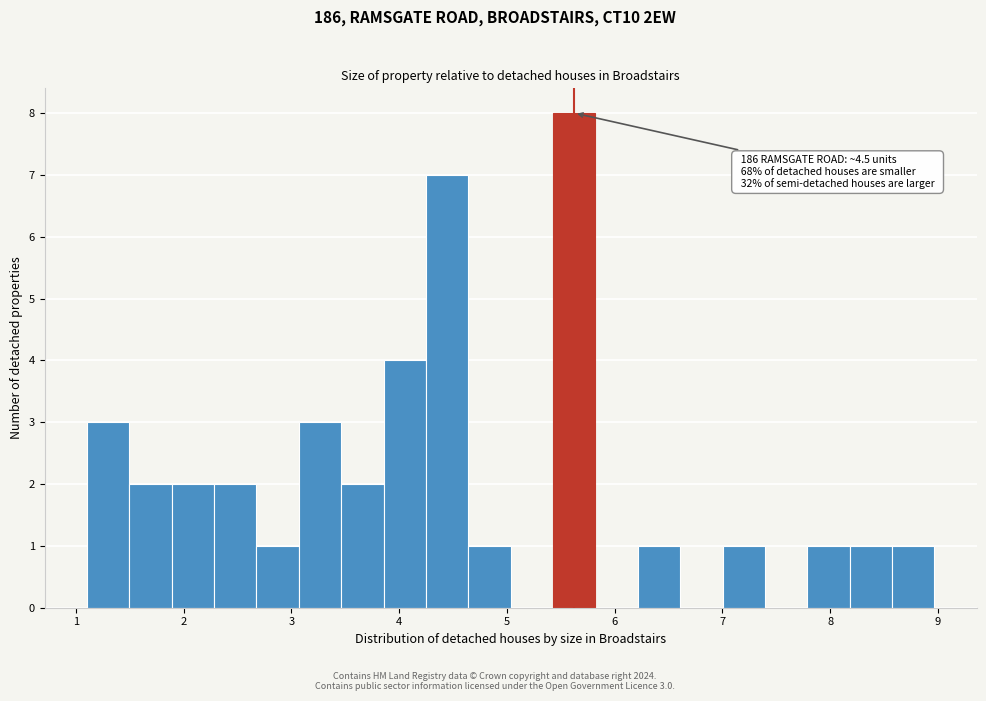

Around what value on the x-axis is the tallest bar? Give the approximate position of its centre, as read against the axis.

5.6